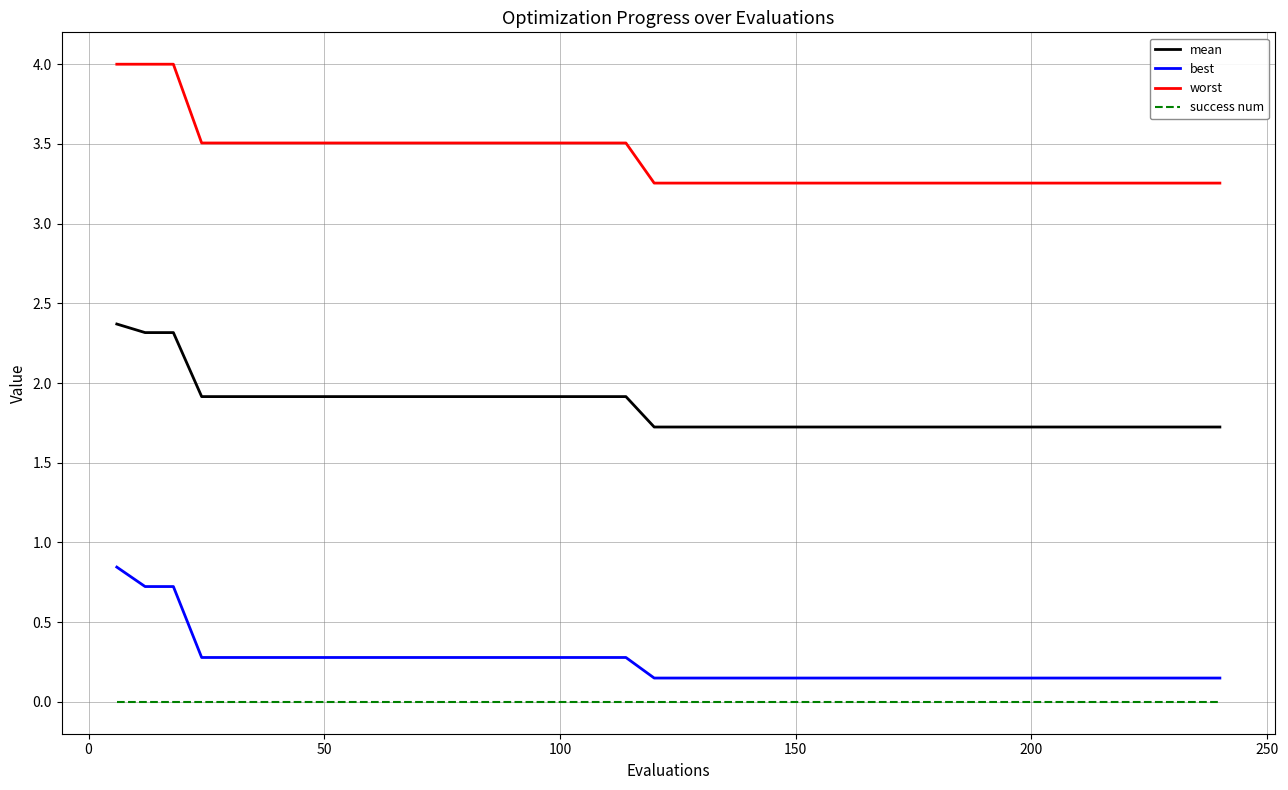

True or false: best and worst intersect in this chart.

False